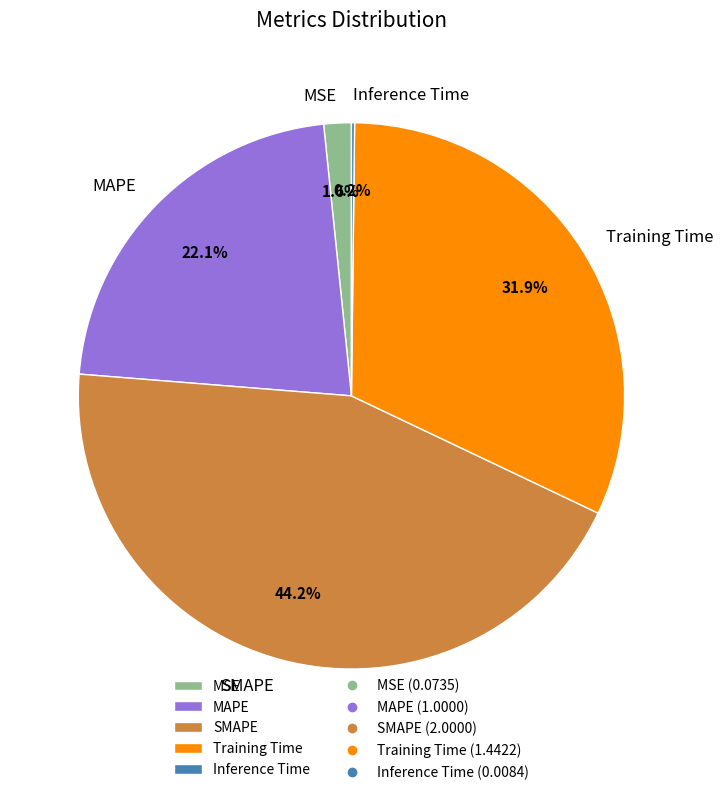

Approximately how many times larger is the value at SMAPE compared to MAPE?

2.0